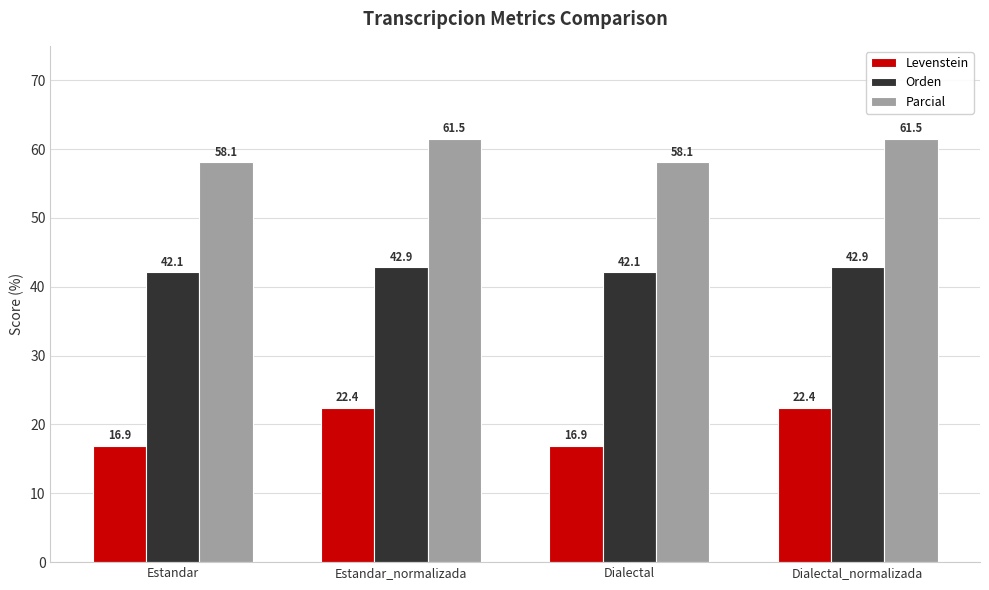

What is the sum of the Levenstein values at Dialectal and Estandar?

33.8